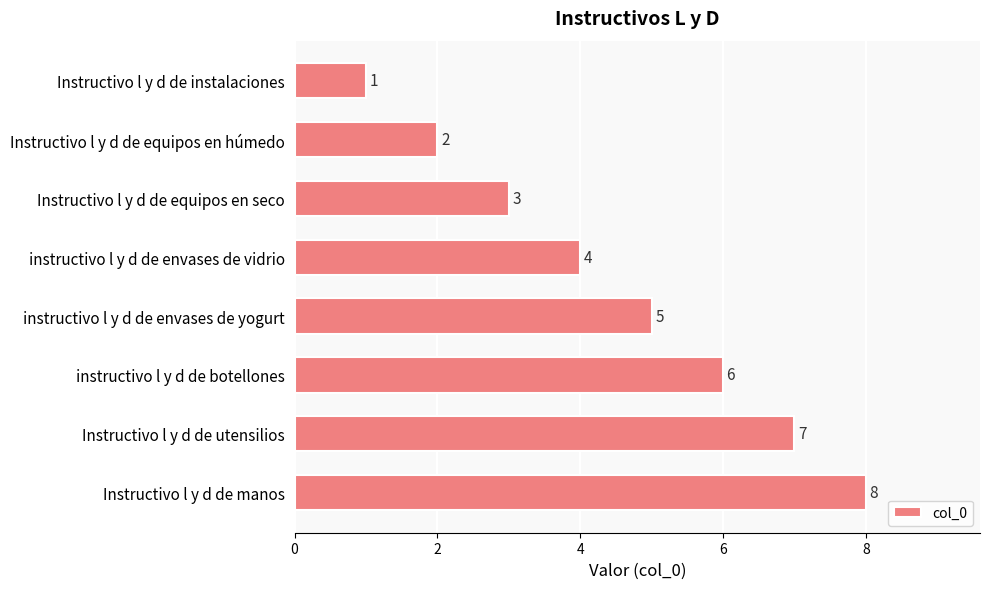

The value at Instructivo l y d de equipos en seco is 2. True or false?

False